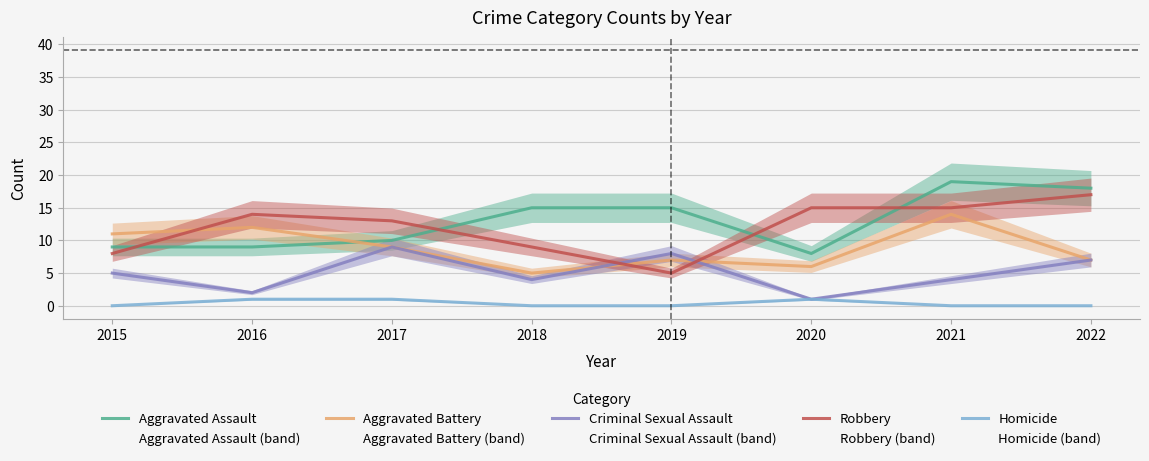

The Aggravated Battery series shows 6 at 2020. True or false?

True